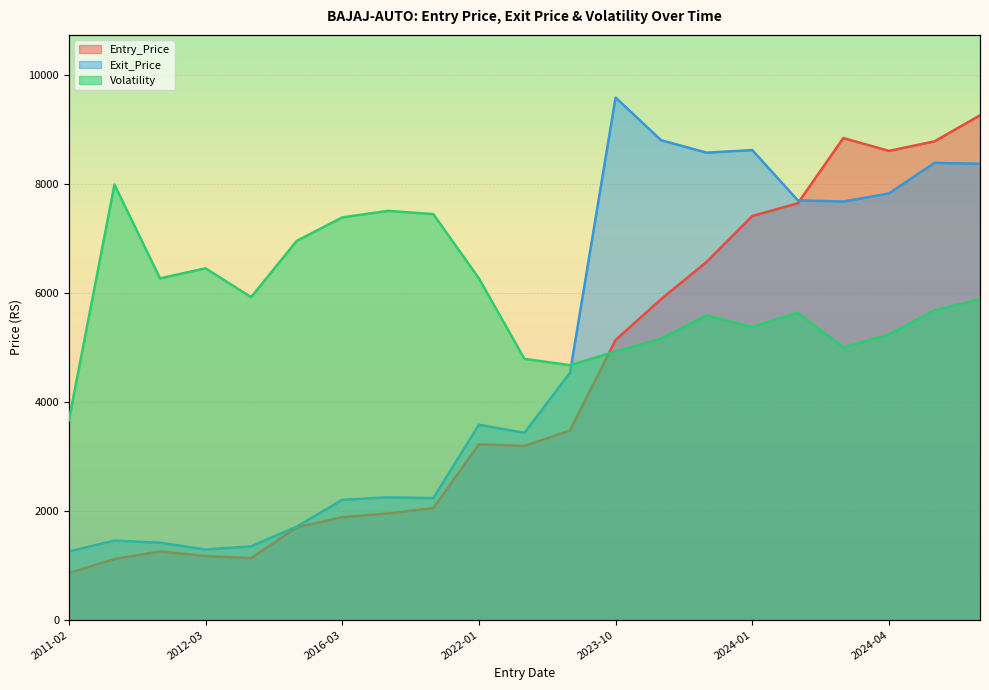

What is the difference between the Entry_Price values at 2014-08-31 and 2012-03-31?

527.0